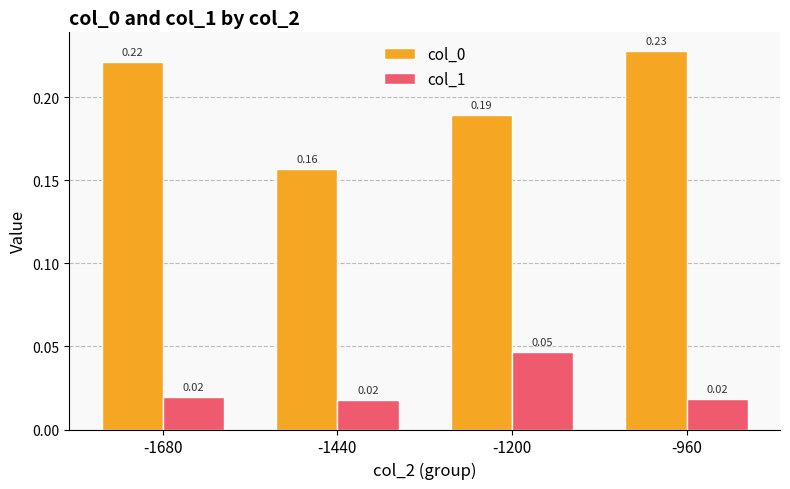

Is the value of col_1 at -1200 greater than the value of col_0 at -960?

No